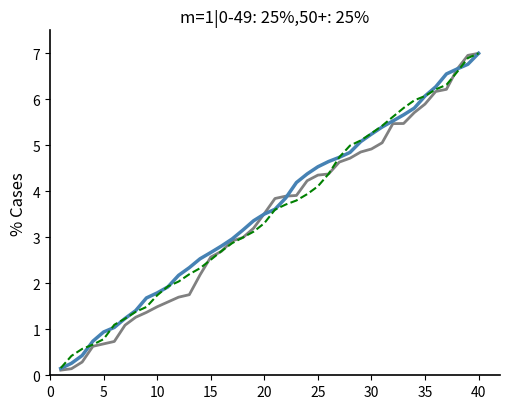

What is the maximum value shown in the chart?

7.0